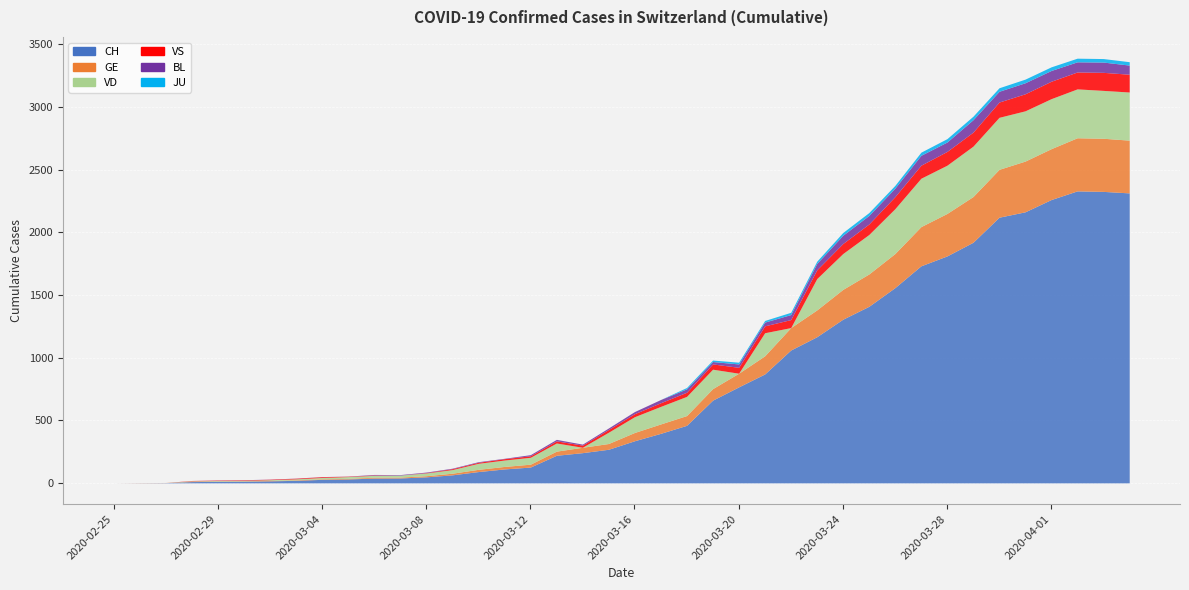

At which category does VD reach its first local peak?

2020-03-13